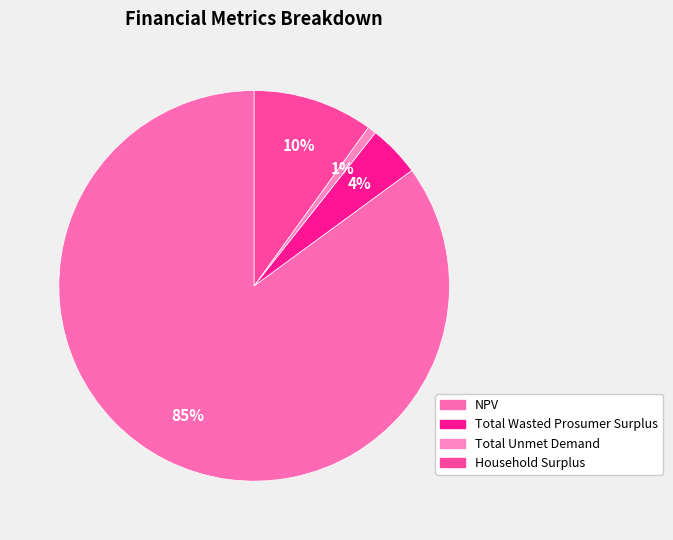

What percentage is the Total Unmet Demand slice, to the nearest percent?

1%